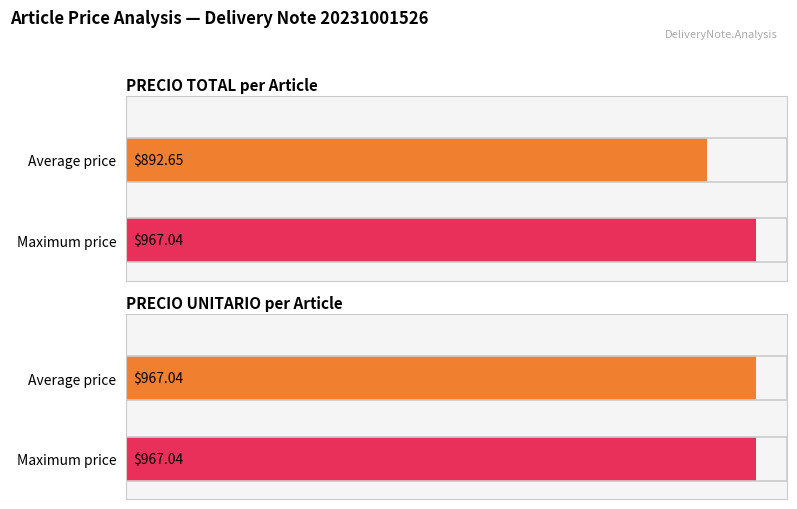

Is it true that PRECIO UNITARIO equals 967.0 at LINK TYPE LARGE LEFT 1.8T?

True